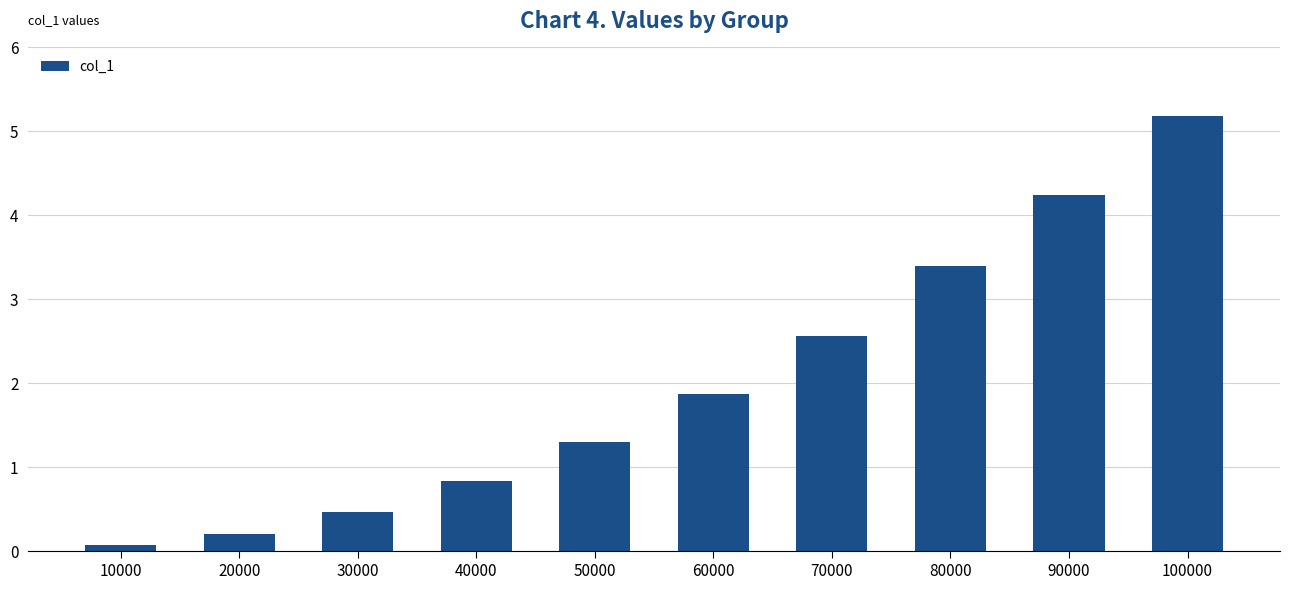

List the labels in order of value, largest first.

100000, 90000, 80000, 70000, 60000, 50000, 40000, 30000, 20000, 10000